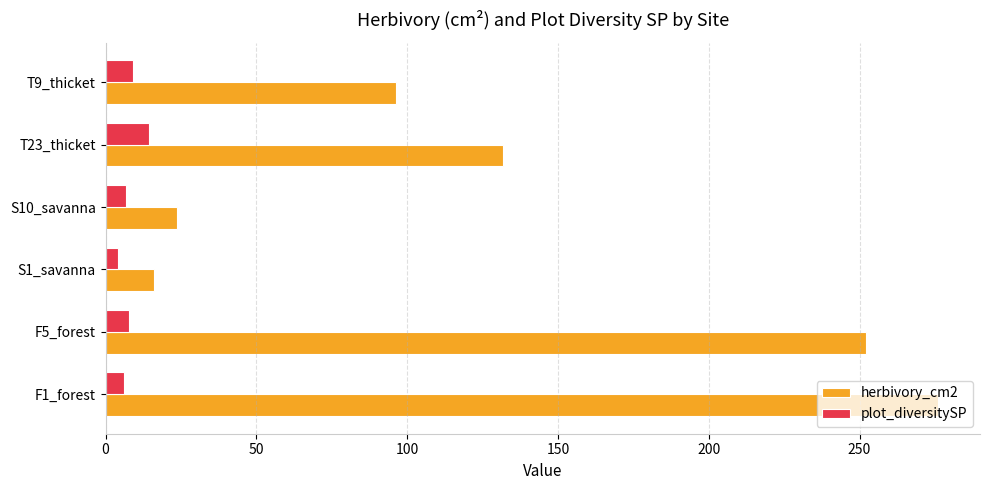

Which series has the widest spread of values?

herbivory_cm2